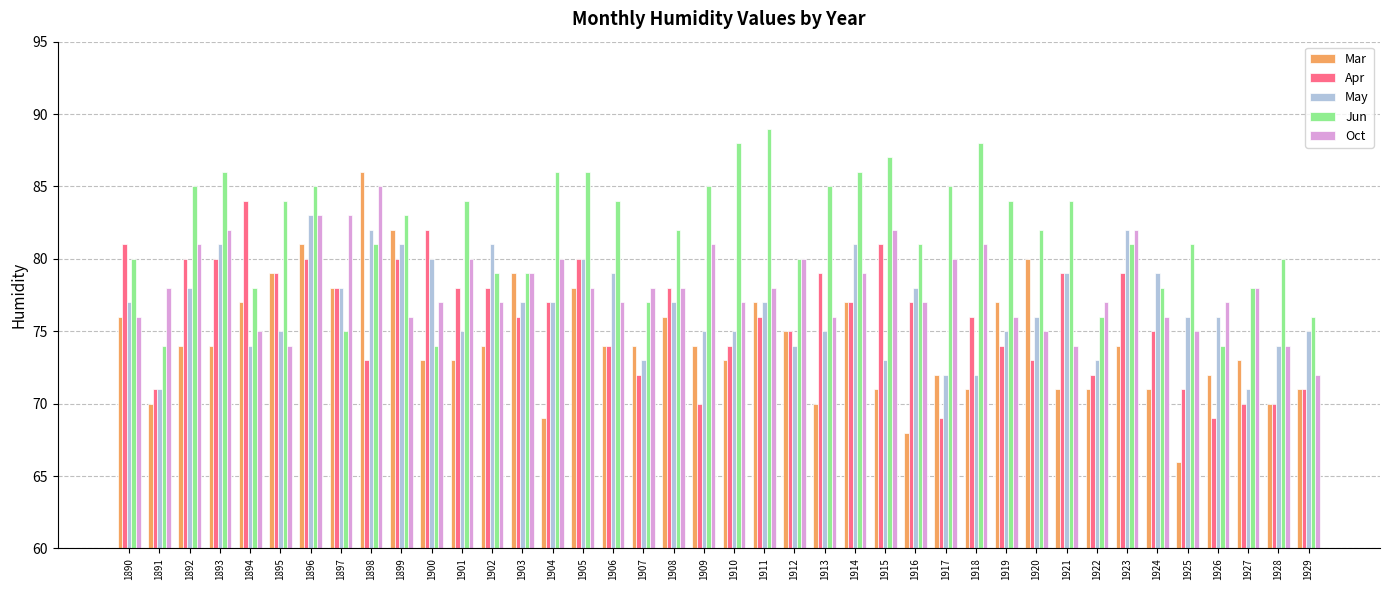

What is the difference between the highest and lowest values at 1924?

8